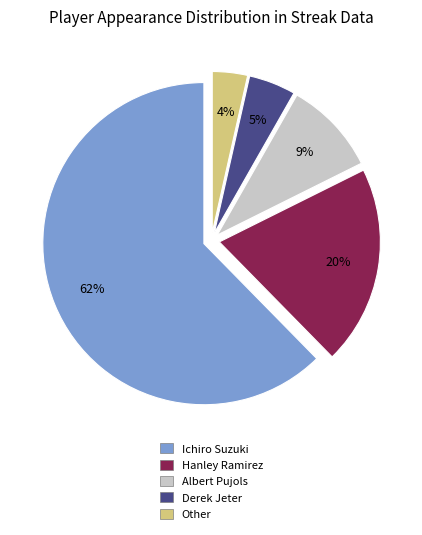

True or false: Derek Jeter accounts for 5% of the total.

True